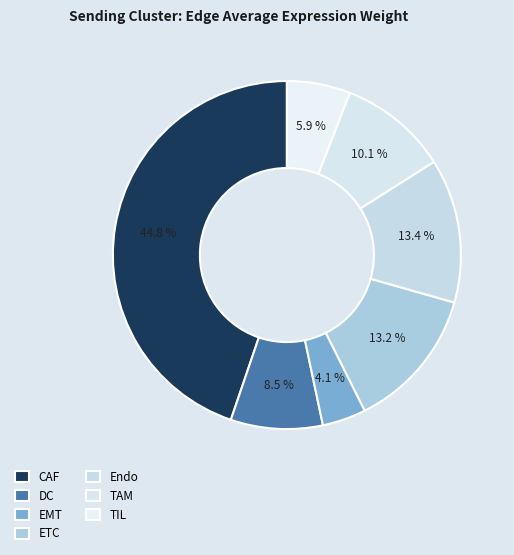

To the nearest percent, what is the difference between the largest and smallest slice percentages?

41%